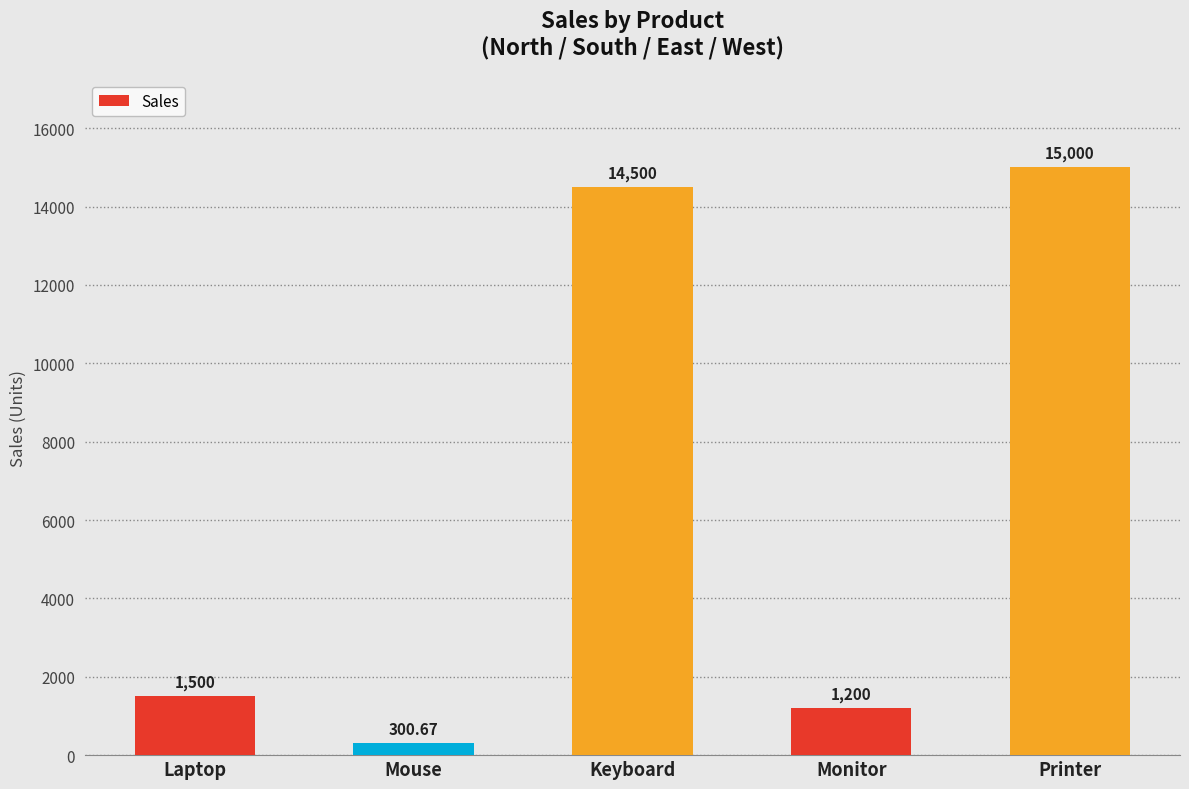

Is it true that the value at Monitor is 1834.9?

False